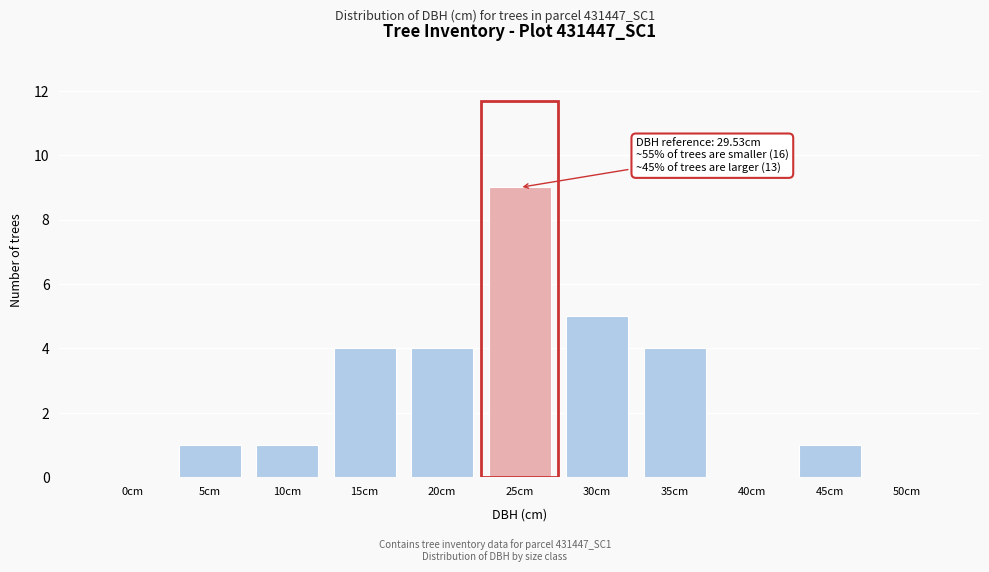

Reading left to right, extract all data points from this chart.

0cm=0	5cm=1	10cm=1	15cm=4	20cm=4	25cm=9	30cm=5	35cm=4	40cm=0	45cm=1	50cm=0